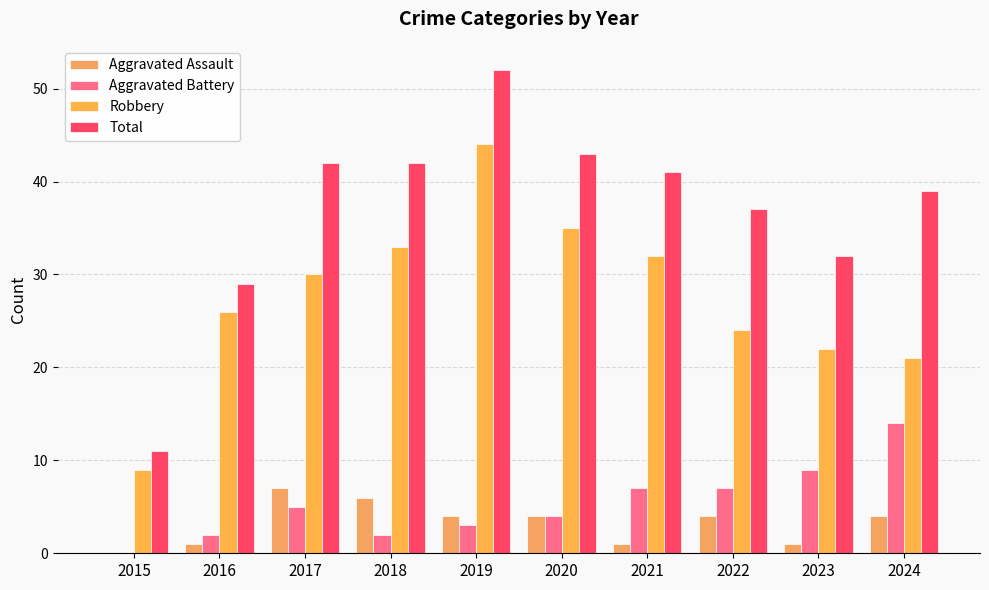

Rank the series at 2021 from lowest to highest value.

Aggravated Assault, Aggravated Battery, Robbery, Total